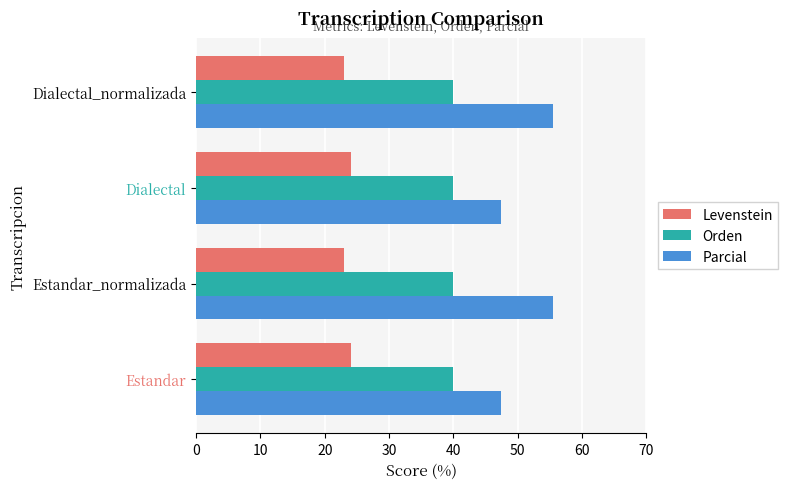

List the series in order of their peak value, highest first.

Parcial, Orden, Levenstein